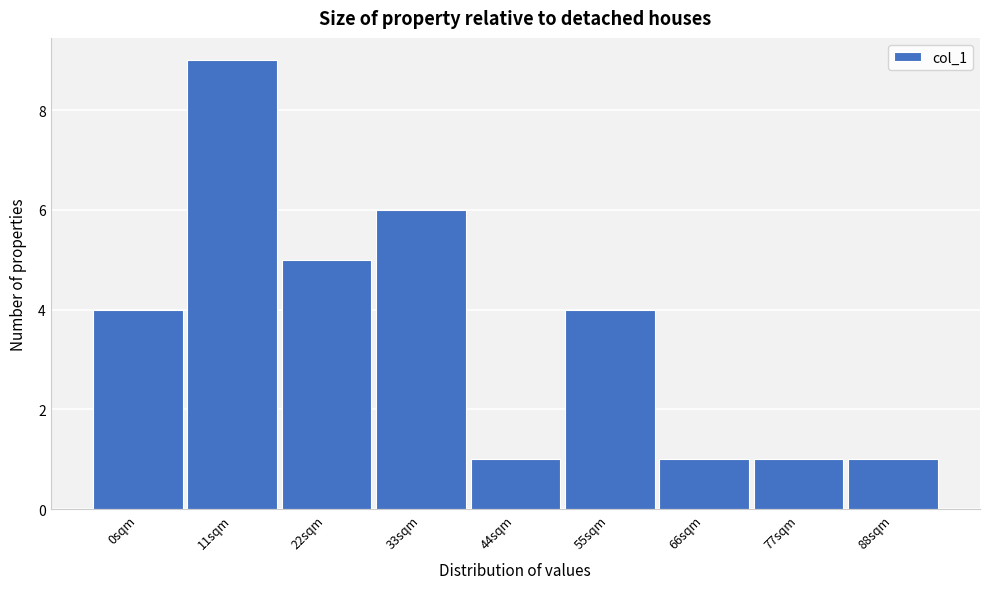

Reading left to right, list all the values displayed in this chart.

0sqm=4	11sqm=9	22sqm=5	33sqm=6	44sqm=1	55sqm=4	66sqm=1	77sqm=1	88sqm=1